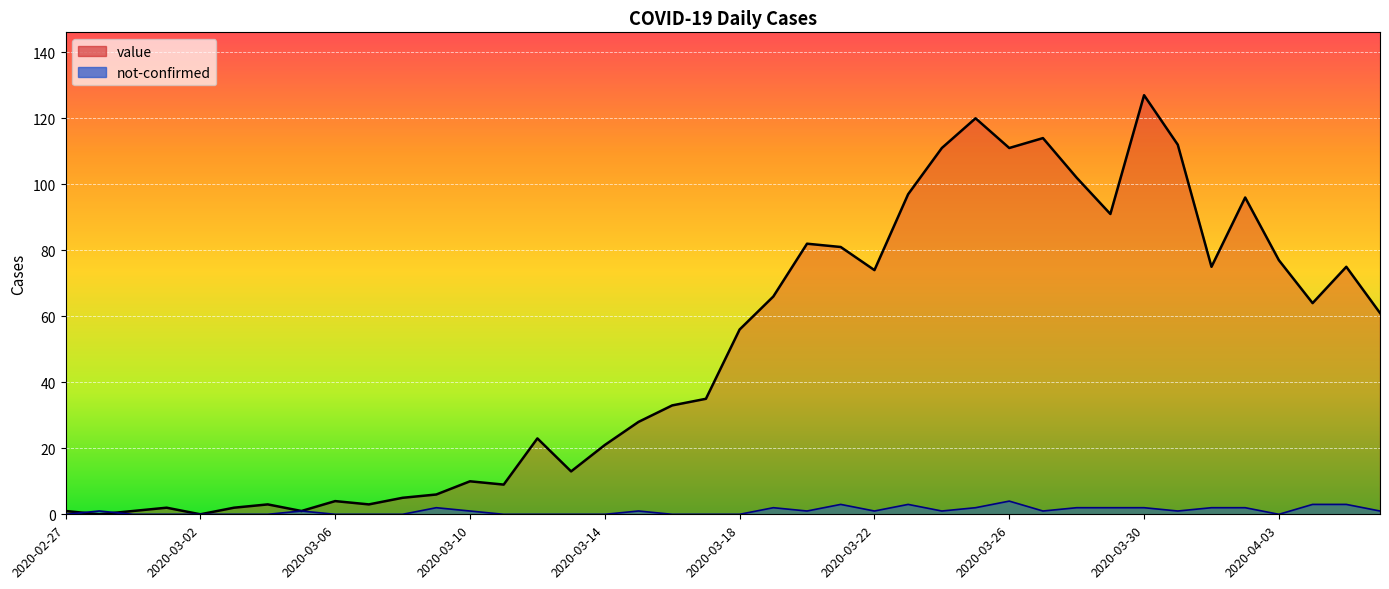

What is the label of the 3rd point from the right?

2020-04-04